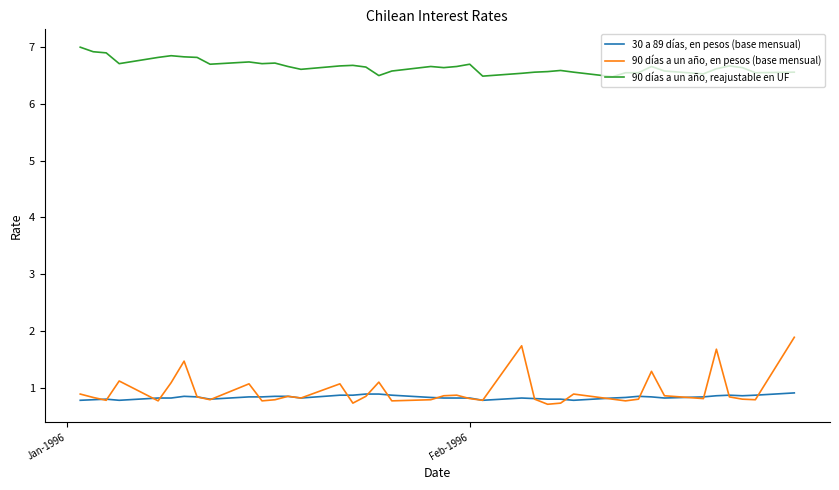

What is the lowest value of the 90 días a un año, reajustable en UF series?

6.5